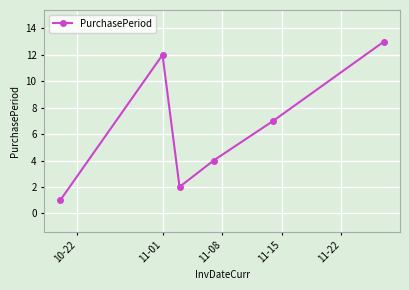

Is this an area chart (filled region under the line)?

No